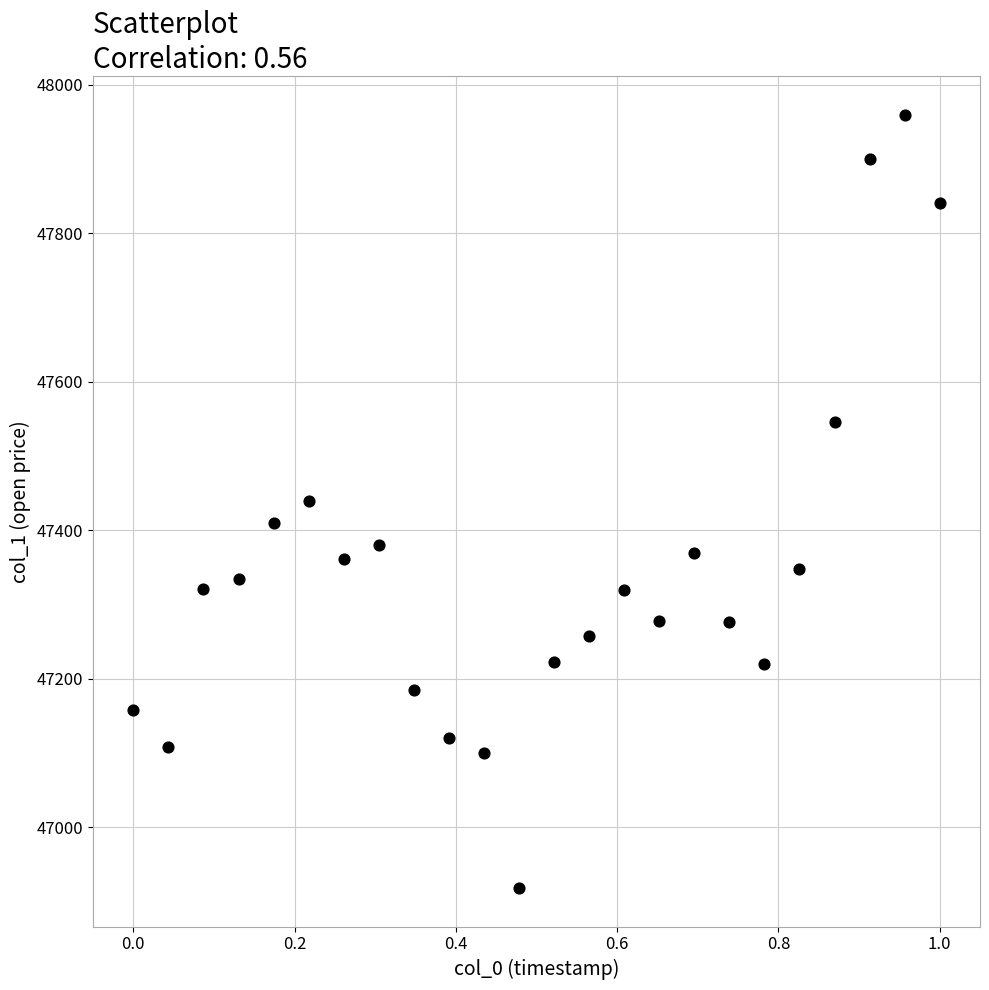

What is the range of X values (max minus min)?

1.0